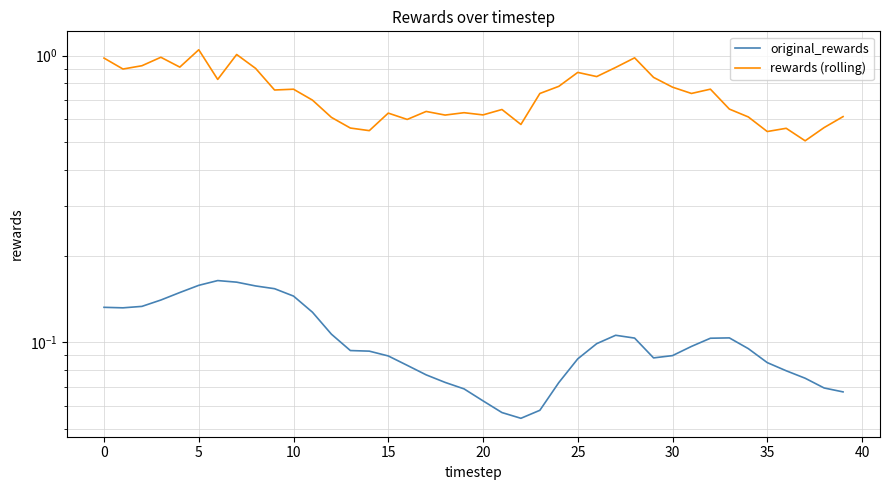

True or false: rewards (rolling) and original_rewards cross at least once.

False